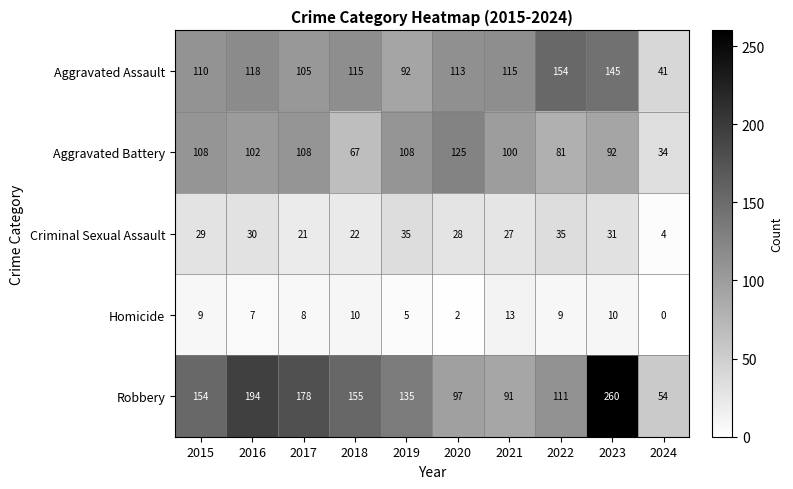

What is the difference between the Homicide values at 2020 and 2022?

7